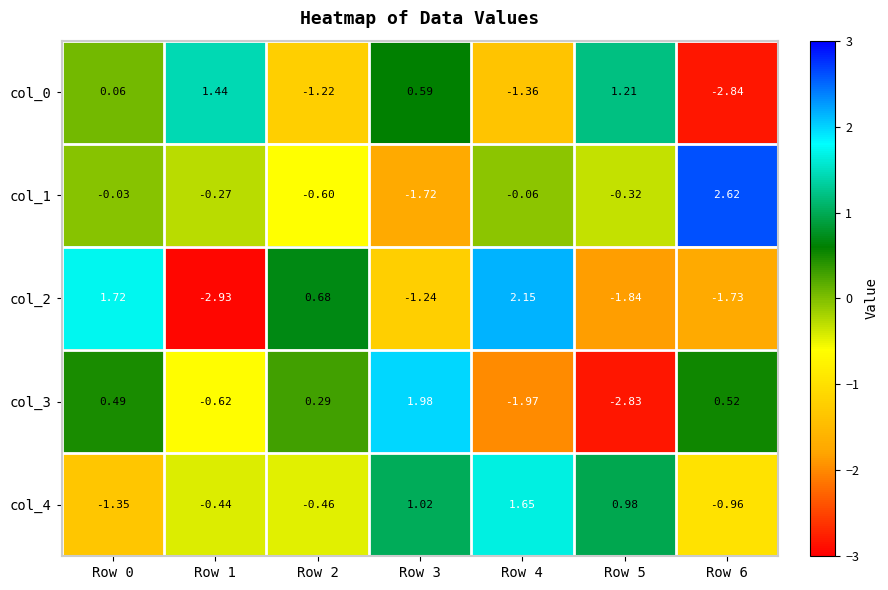

What is the difference between the col_0 values at Row 5 and Row 4?

2.6